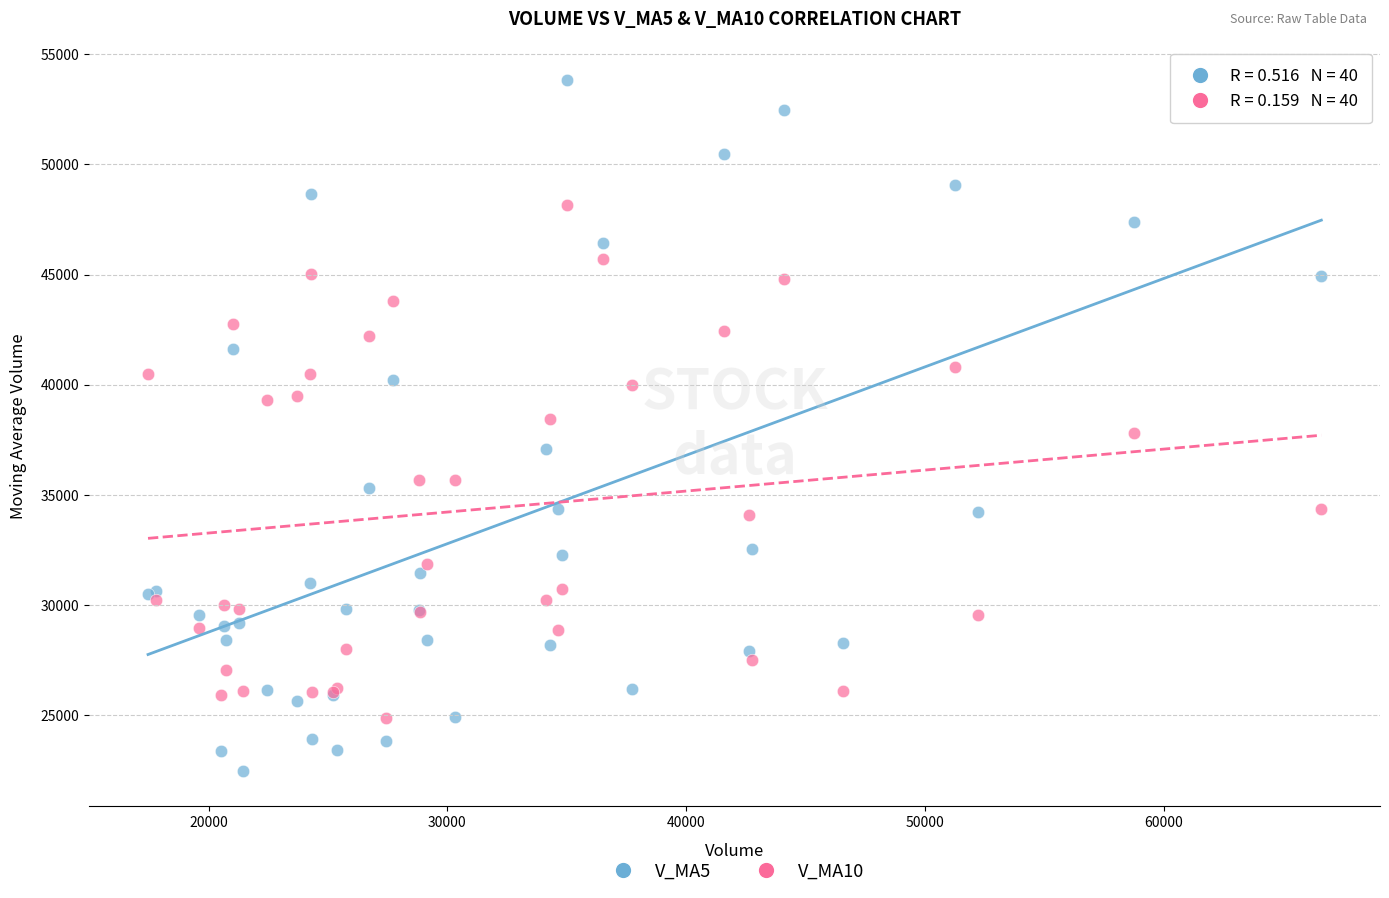

Which series contains the highest Y value?

V_MA5